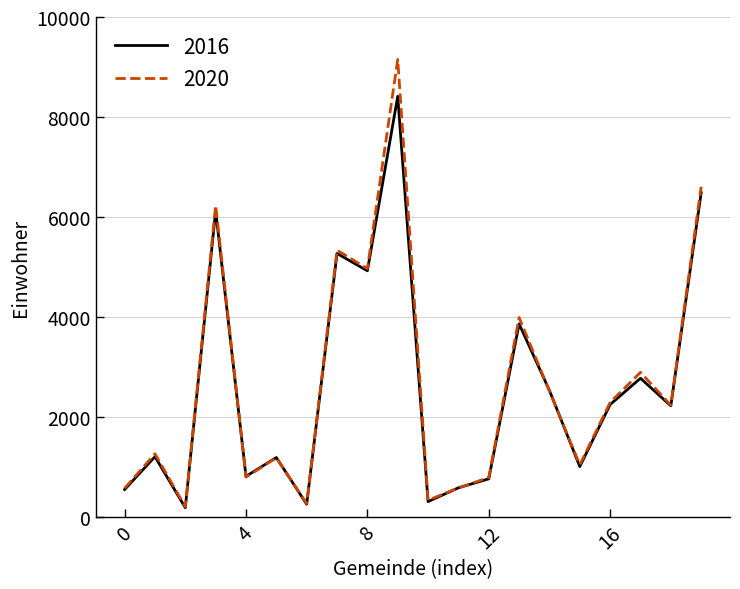

How many interior local valleys does the 2016 series have?

7